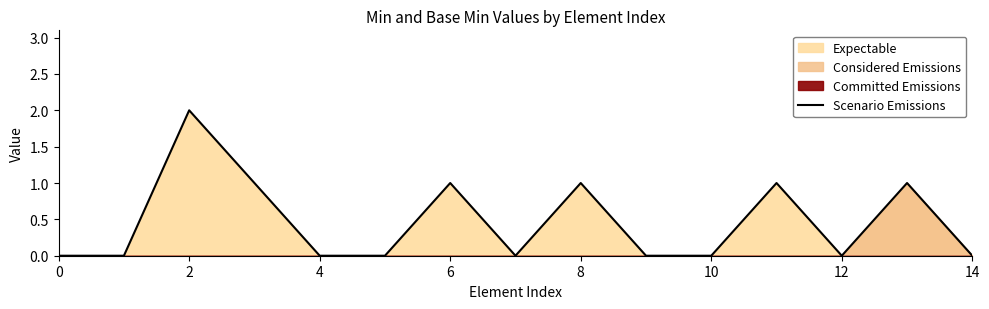

What is the difference between the second highest and minimum values?

1